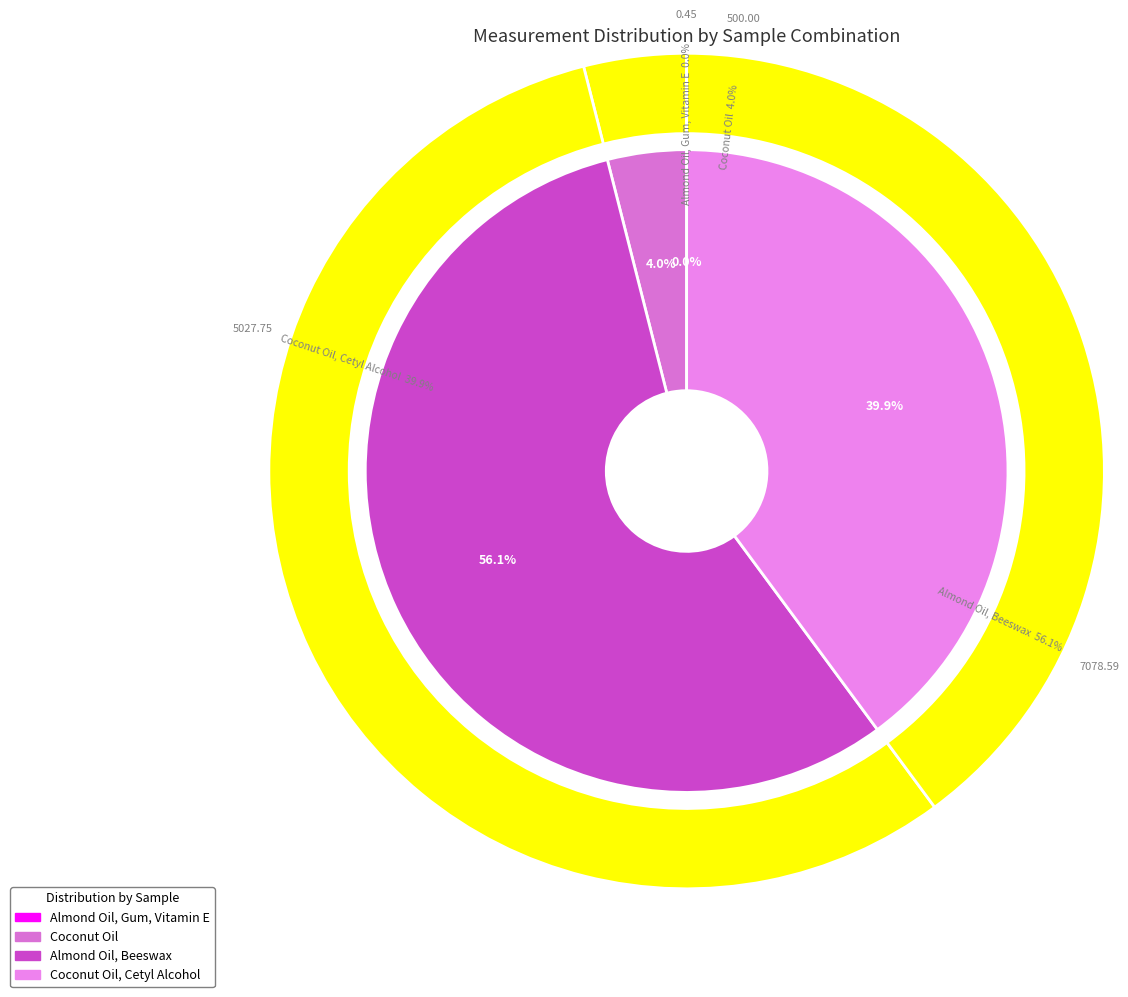

The Coconut Oil, Cetyl Alcohol slice represents 40% of the pie. True or false?

True